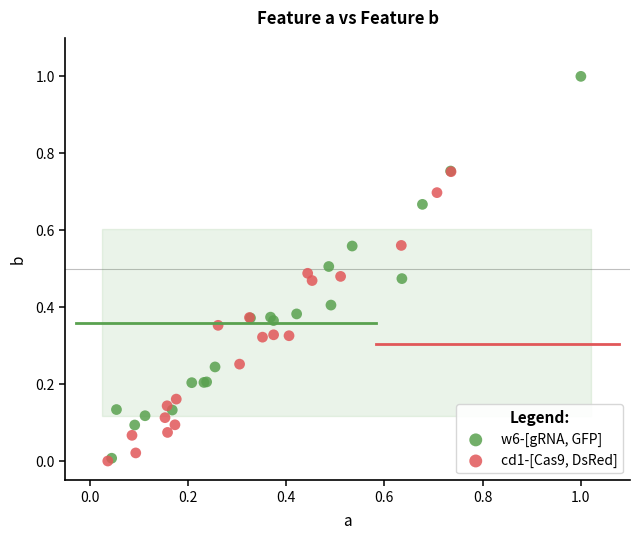

Which series has the widest spread of Y values?

w6-[gRNA, GFP]